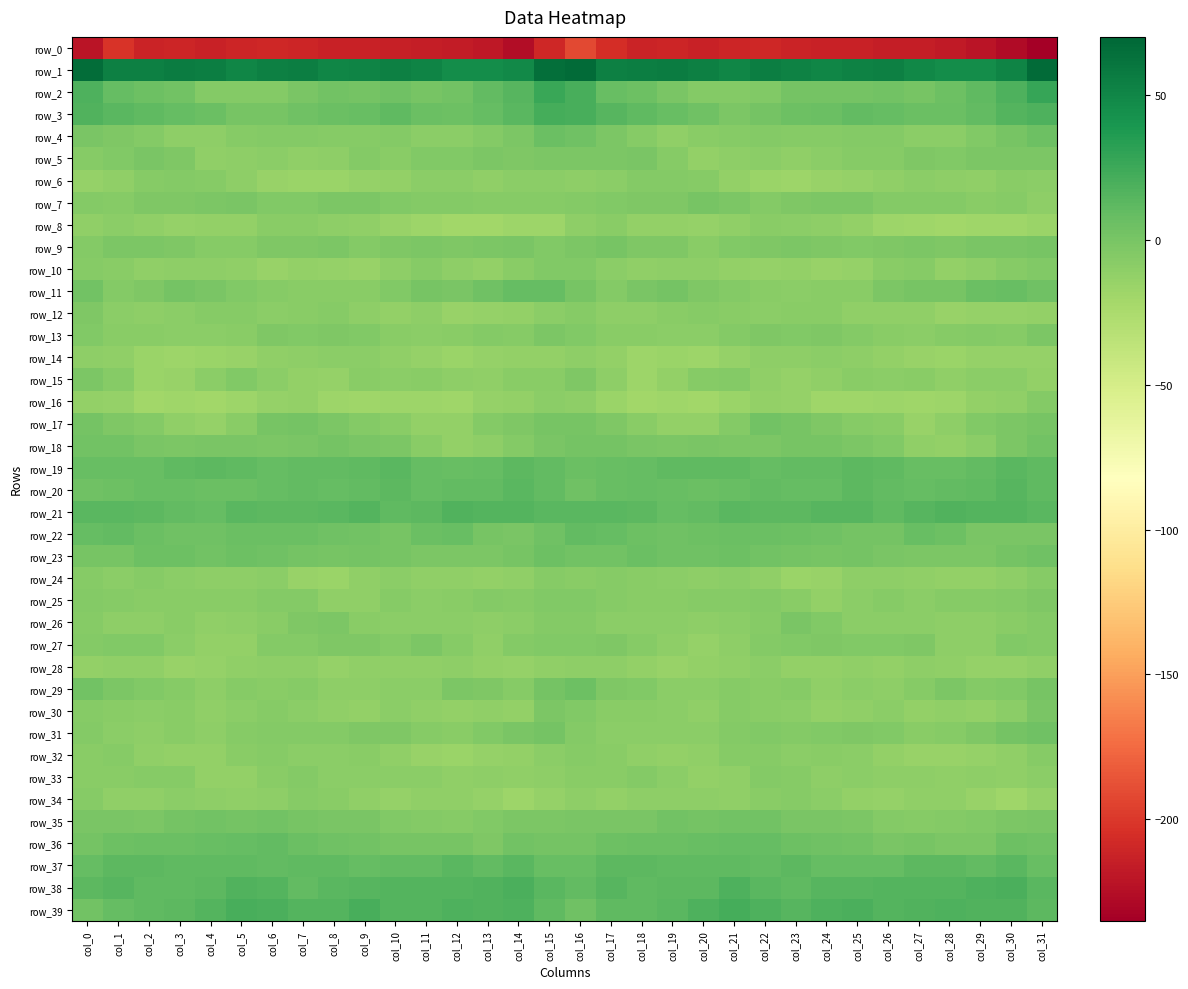

Which series has the widest spread of values?

row_0